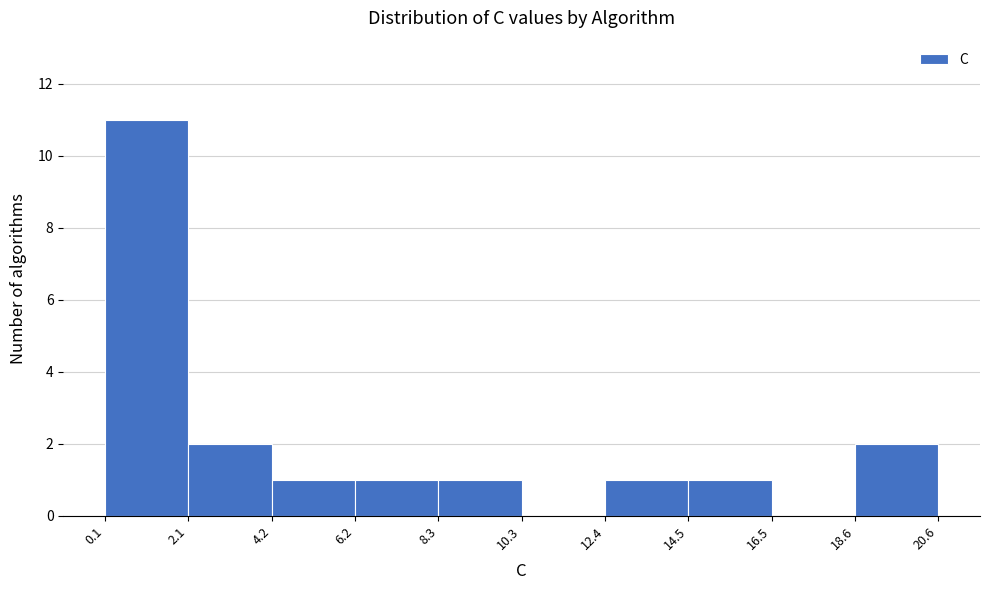

Over which range of the x-axis is the bar tallest?

0.1 to 2.1